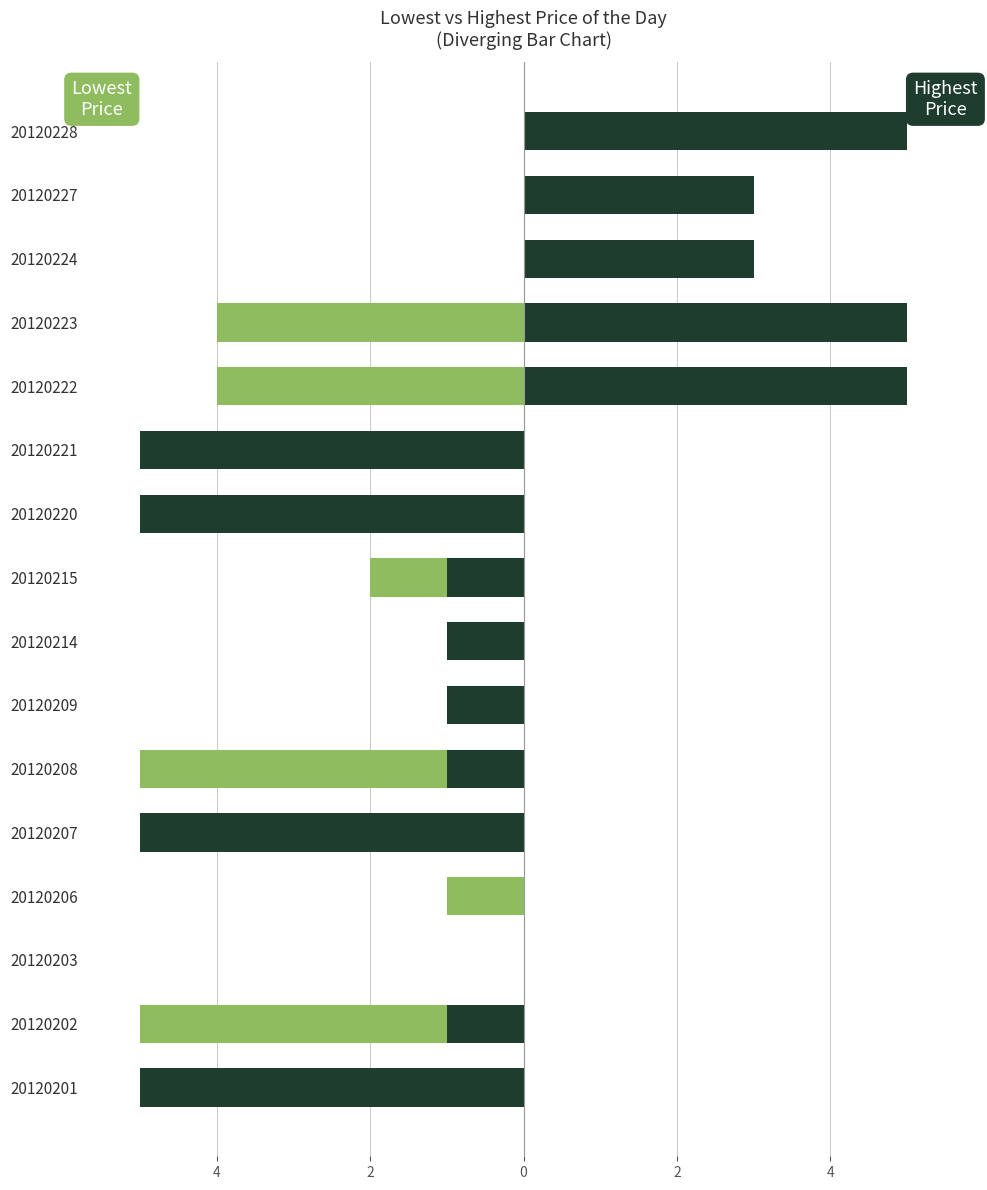

Which series has the largest total across all categories?

Highest Price of the Day